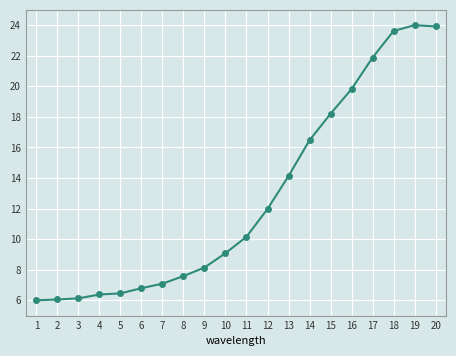

What is the maximum value shown in the chart?

24.0